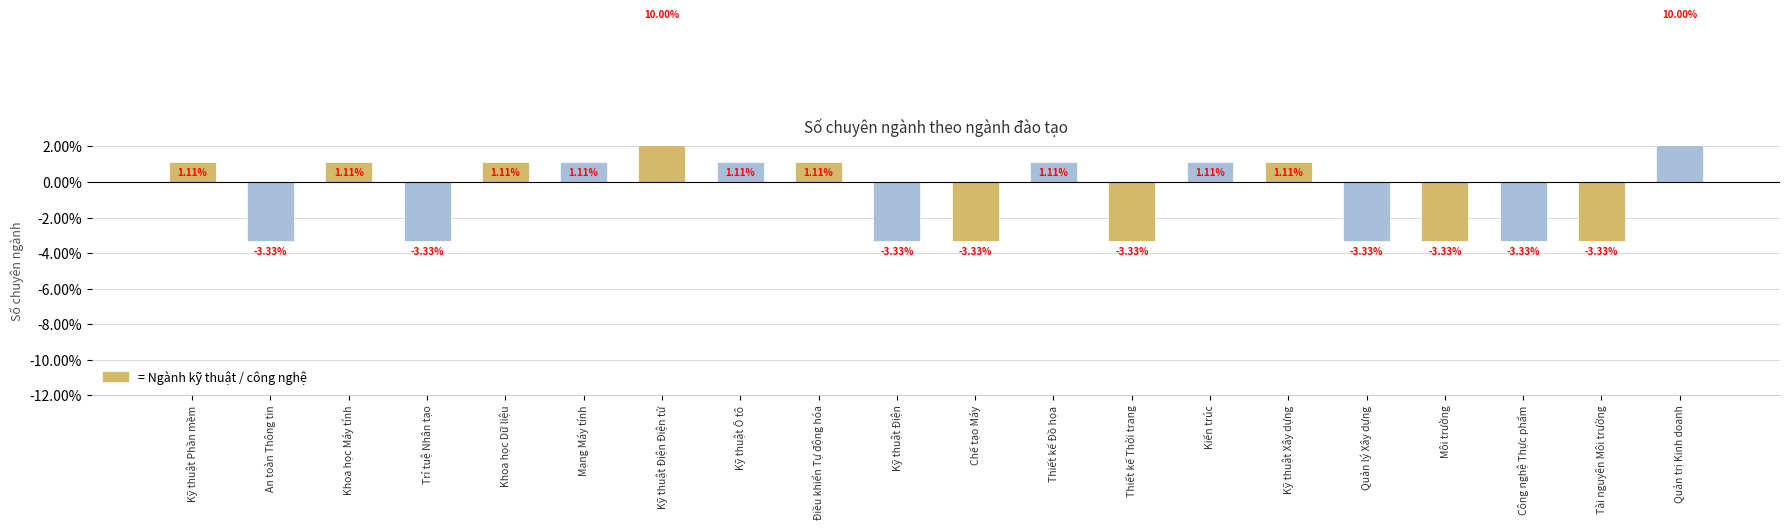

Reading right to left, list all the values displayed in this chart.

10.0	-3.3	-3.3	-3.3	-3.3	1.1	1.1	-3.3	1.1	-3.3	-3.3	1.1	1.1	10.0	1.1	1.1	-3.3	1.1	-3.3	1.1